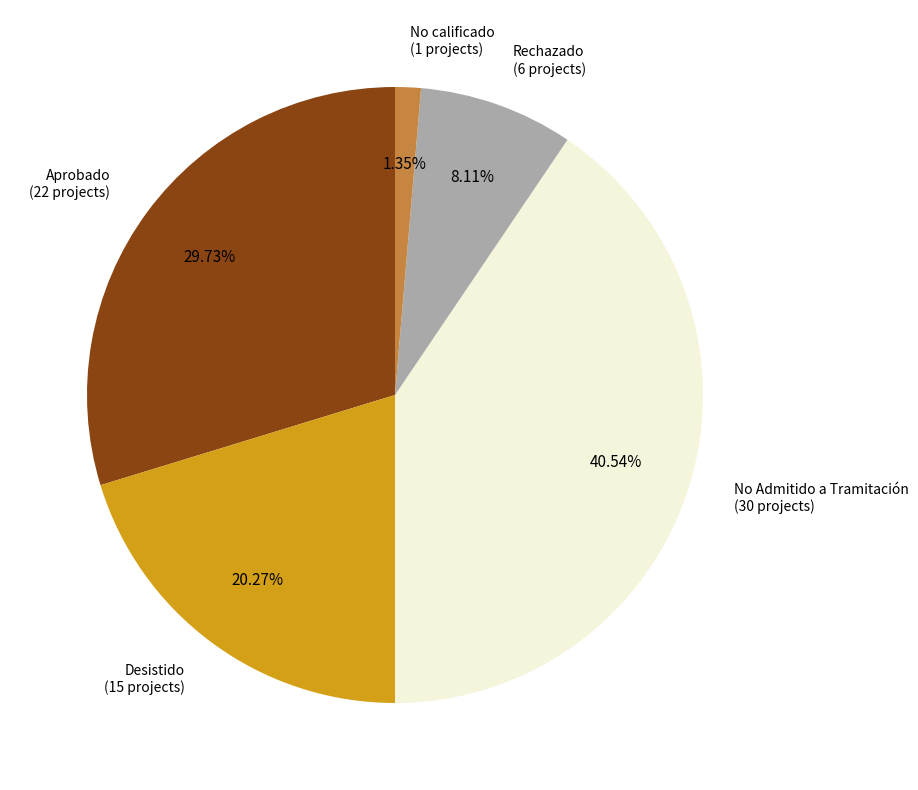

Rank the categories by value from lowest to highest.

No calificado (1 projects), Rechazado (6 projects), Desistido (15 projects), Aprobado (22 projects), No Admitido a Tramitación (30 projects)